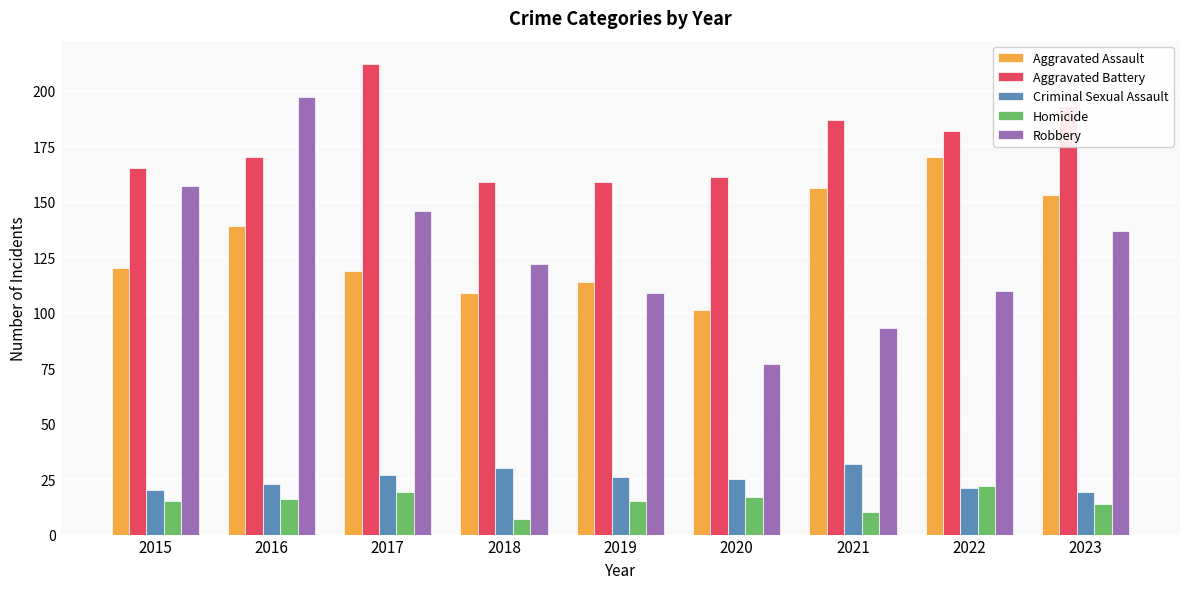

What is the minimum value shown in the chart?

7